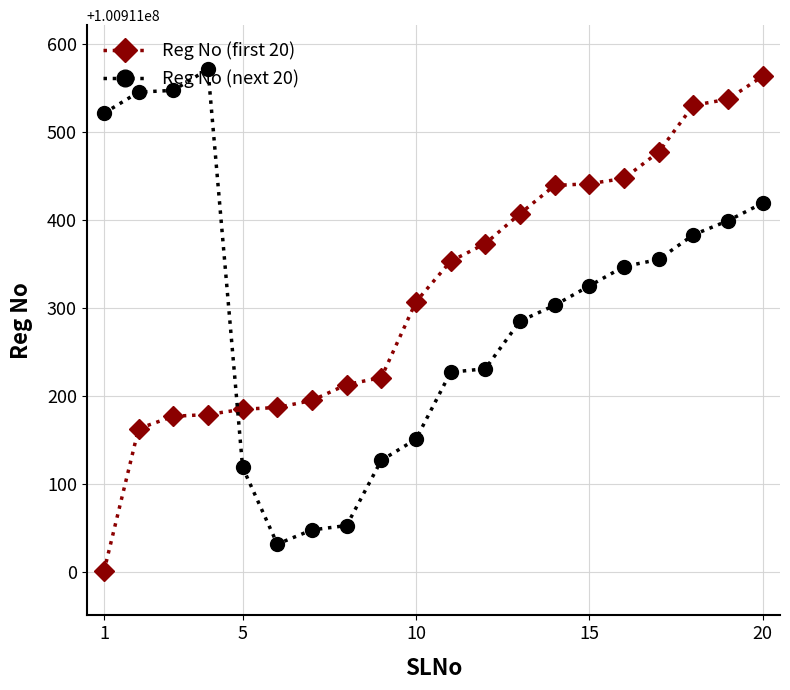

How many intersections are there between Reg No (next 20) and Reg No (first 20)?

1